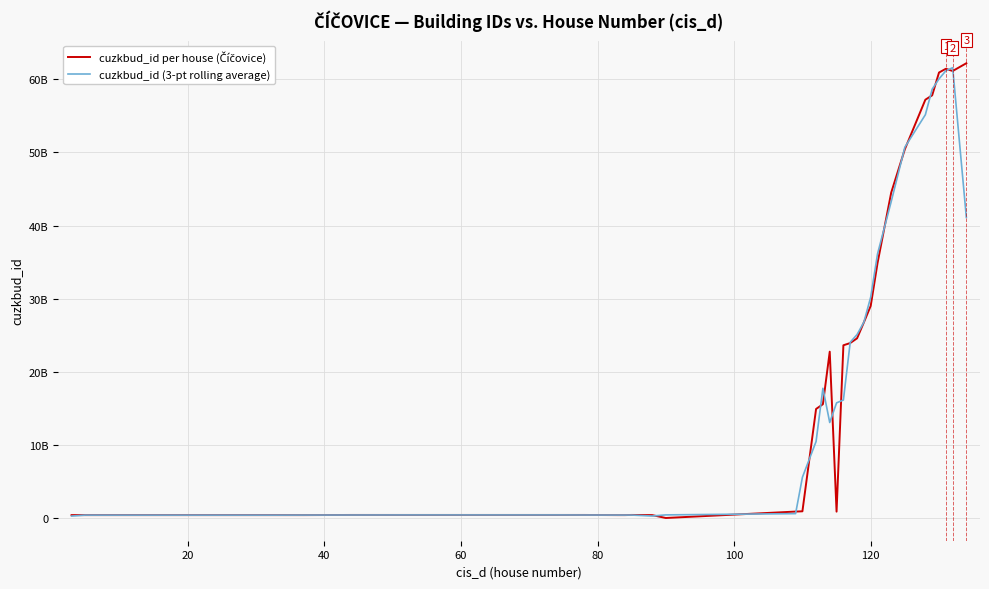

Does the chart display data point markers on the line(s)?

No